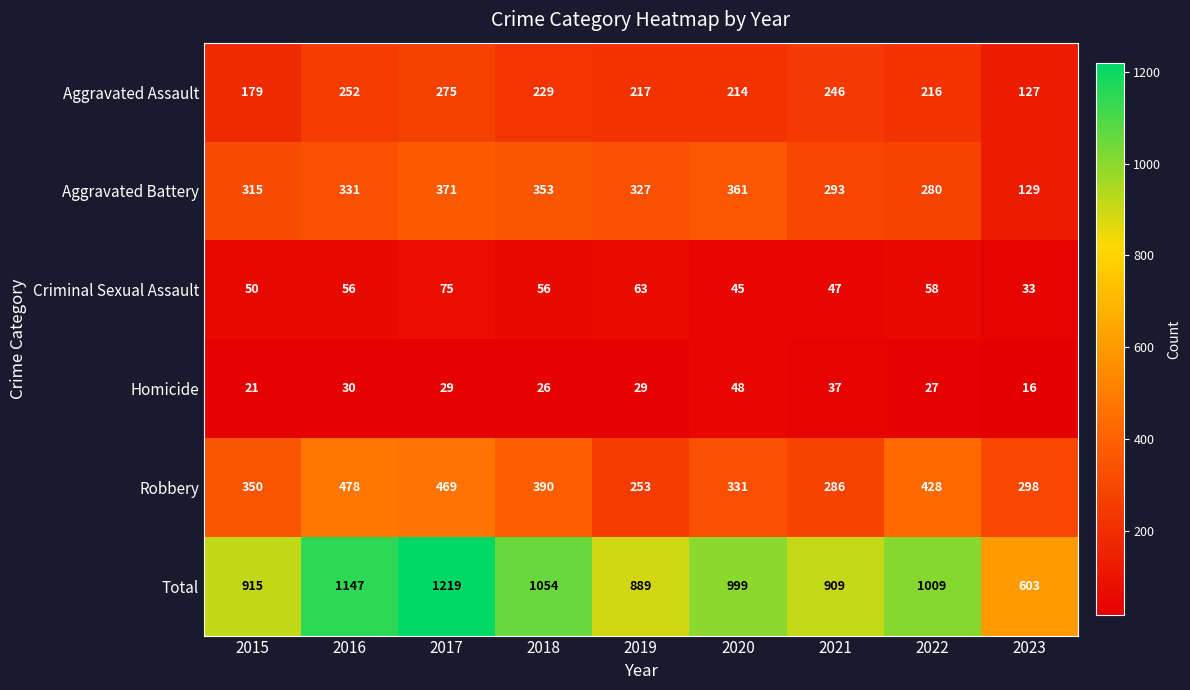

What is the greatest value displayed?

1219